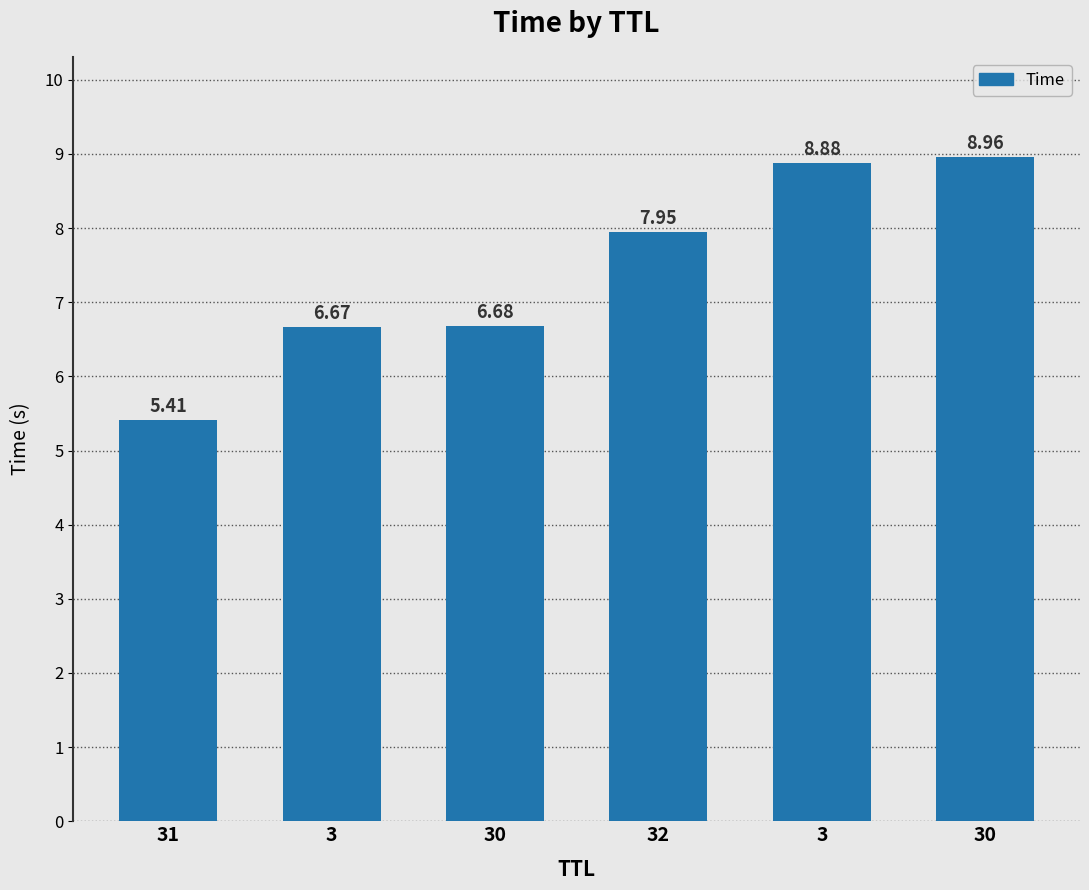

Count the number of categories in the chart.

6